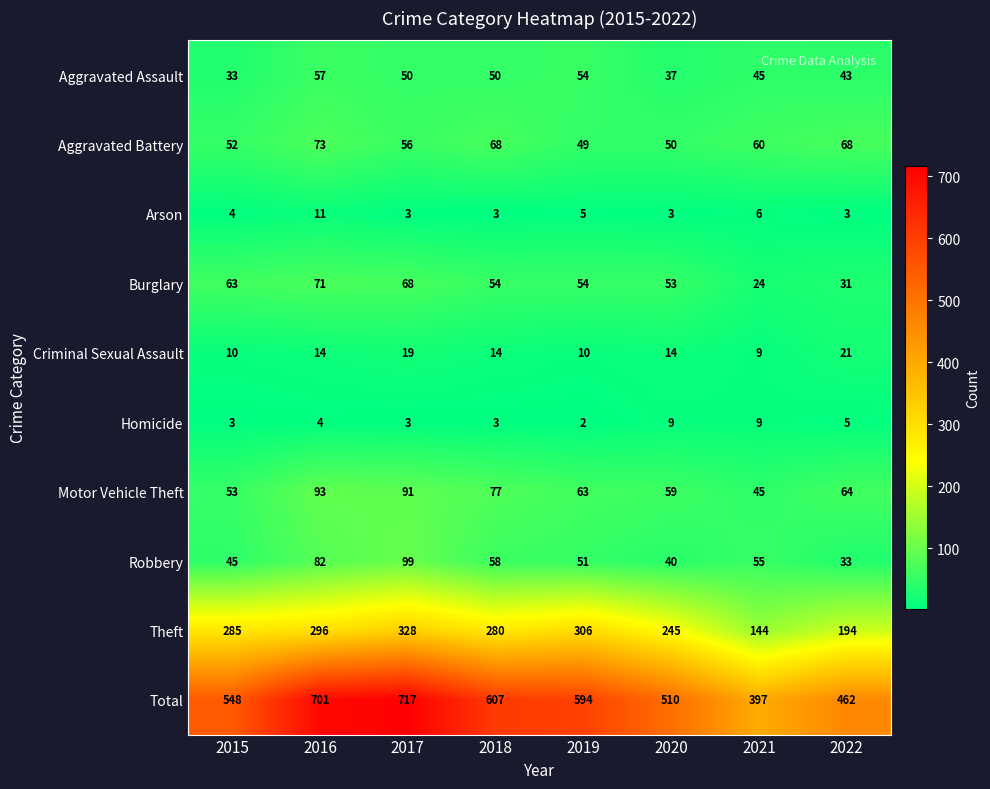

Is it true that Aggravated Assault equals 50 at 2017?

True